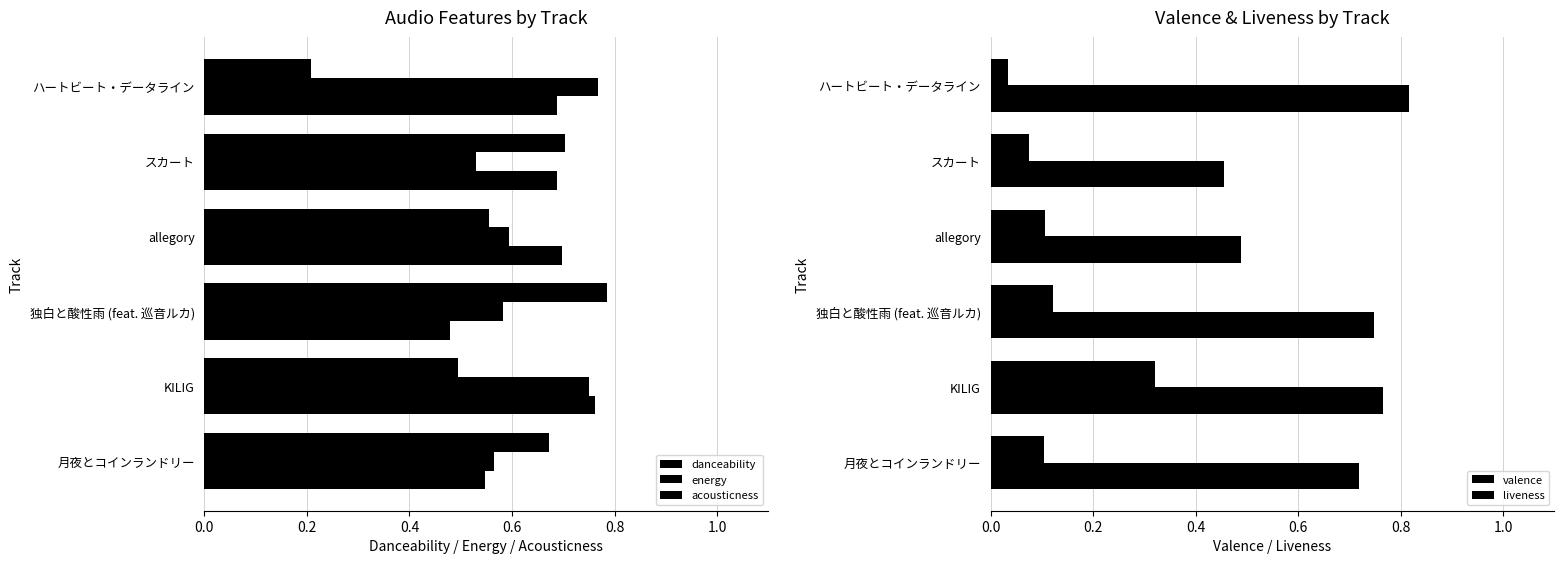

Count the danceability values in the range 0 to 1.

6